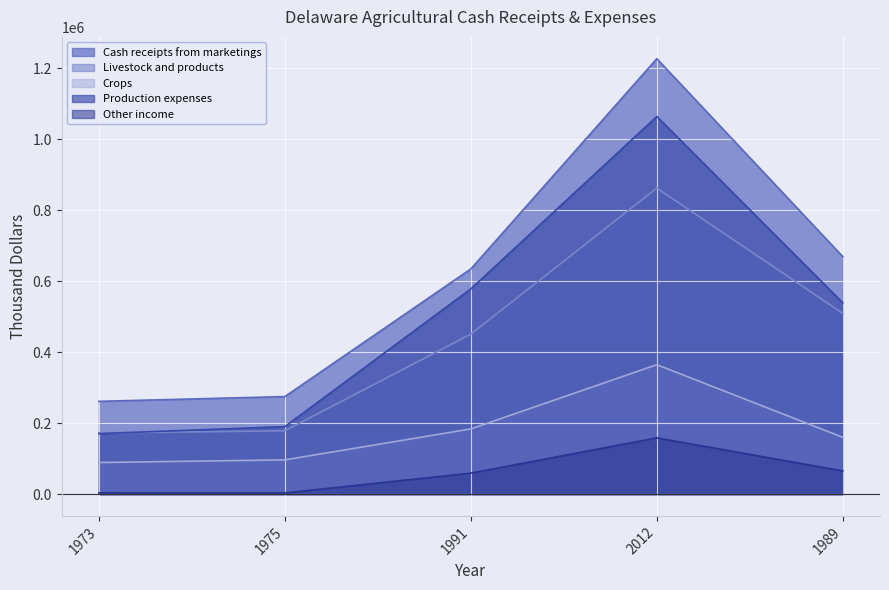

At which category is the sum across all series the highest?

2012